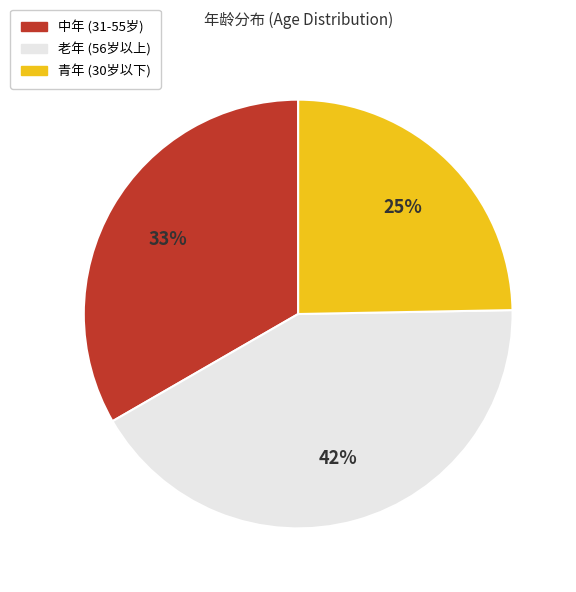

How many slices are in this pie chart?

3